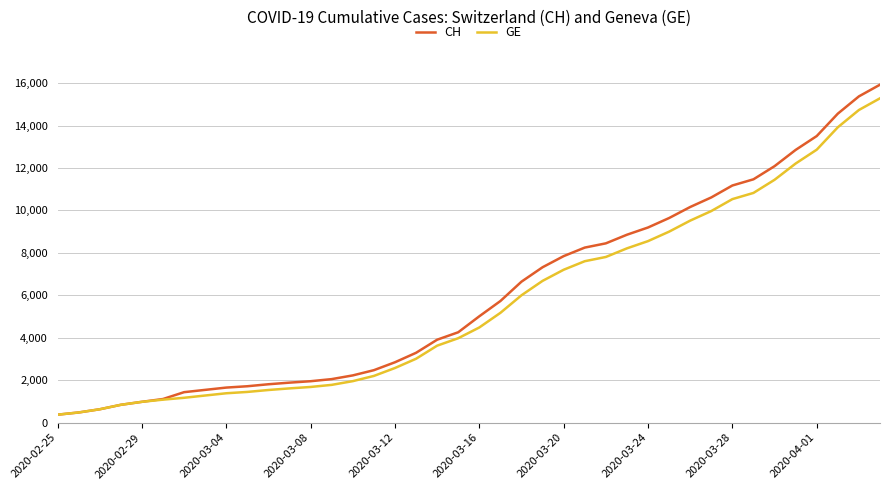

What is the lowest value of the GE series?

375